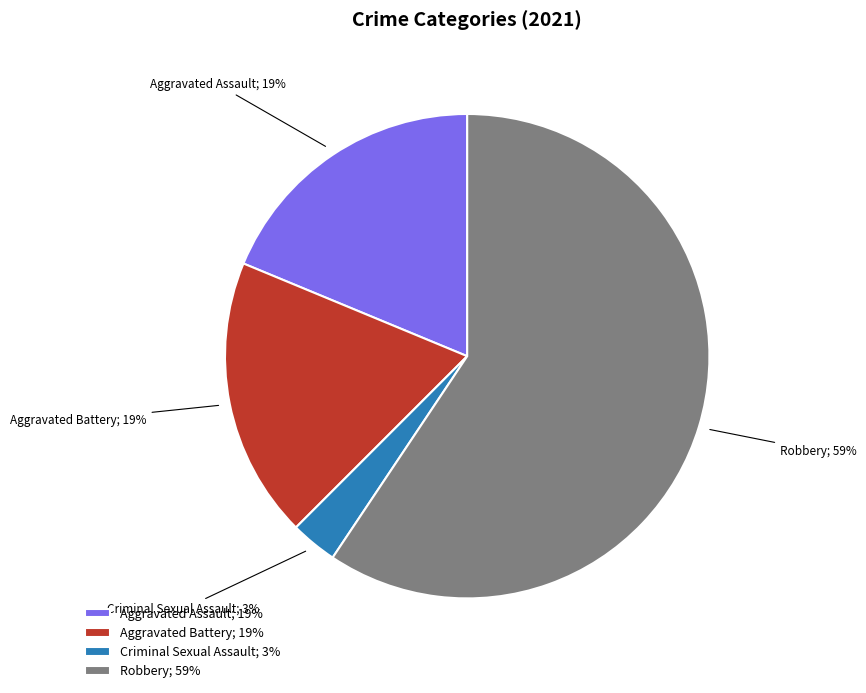

To the nearest percent, what portion does Aggravated Battery; 19% represent?

19%